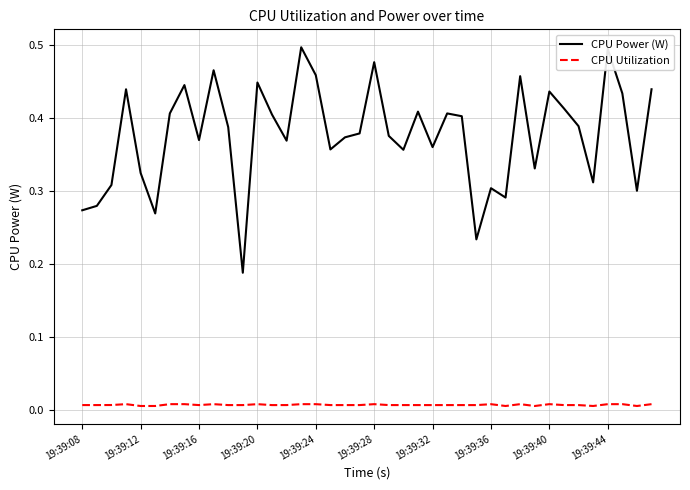

How many lines are shown in the chart?

2